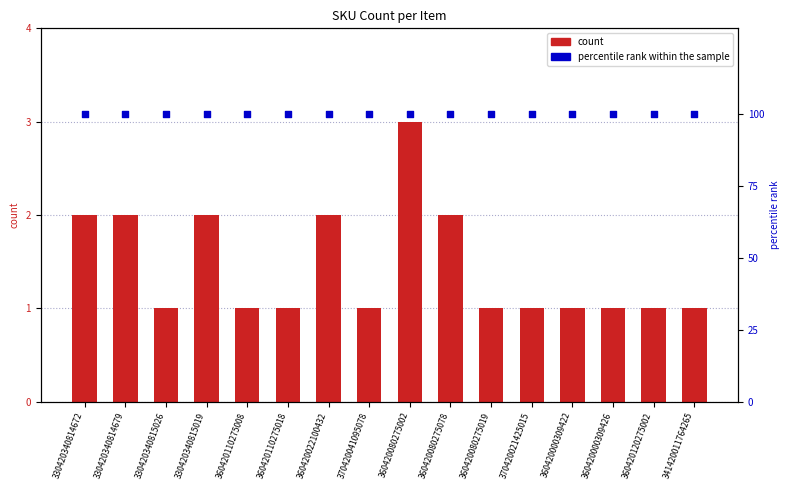

At which category is the sum across all series the highest?

360420080275002